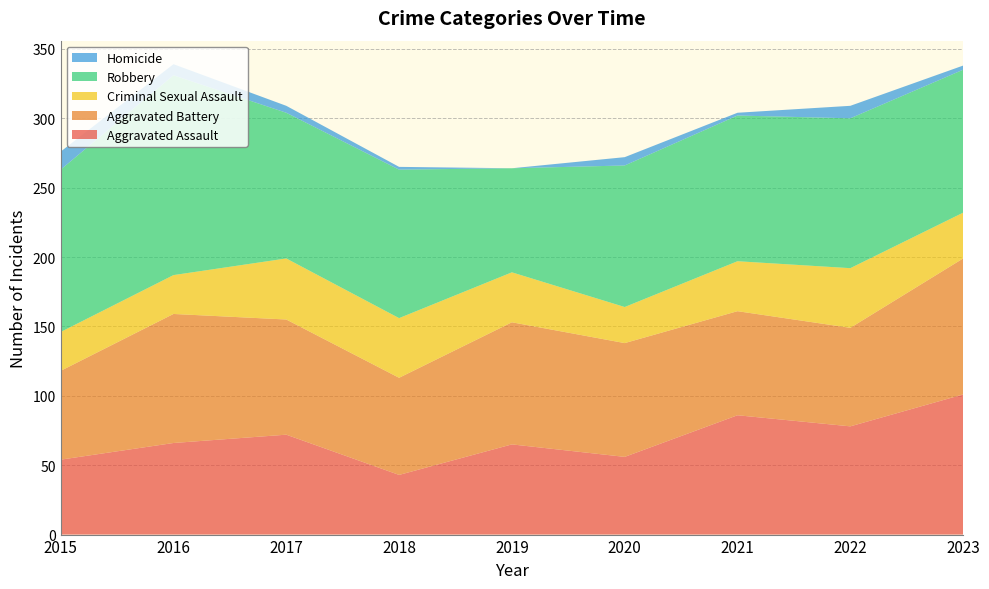

Reading left to right, extract all data points from this chart.

Aggravated Assault: 2015=54	2016=66	2017=72	2018=43	2019=65	2020=56	2021=86	2022=78	2023=101
Aggravated Battery: 2015=64	2016=93	2017=83	2018=70	2019=88	2020=82	2021=75	2022=71	2023=98
Criminal Sexual Assault: 2015=28	2016=28	2017=44	2018=43	2019=36	2020=26	2021=36	2022=43	2023=33
Robbery: 2015=117	2016=144	2017=105	2018=107	2019=75	2020=102	2021=105	2022=108	2023=103
Homicide: 2015=13	2016=8	2017=5	2018=2	2019=0	2020=6	2021=2	2022=9	2023=3